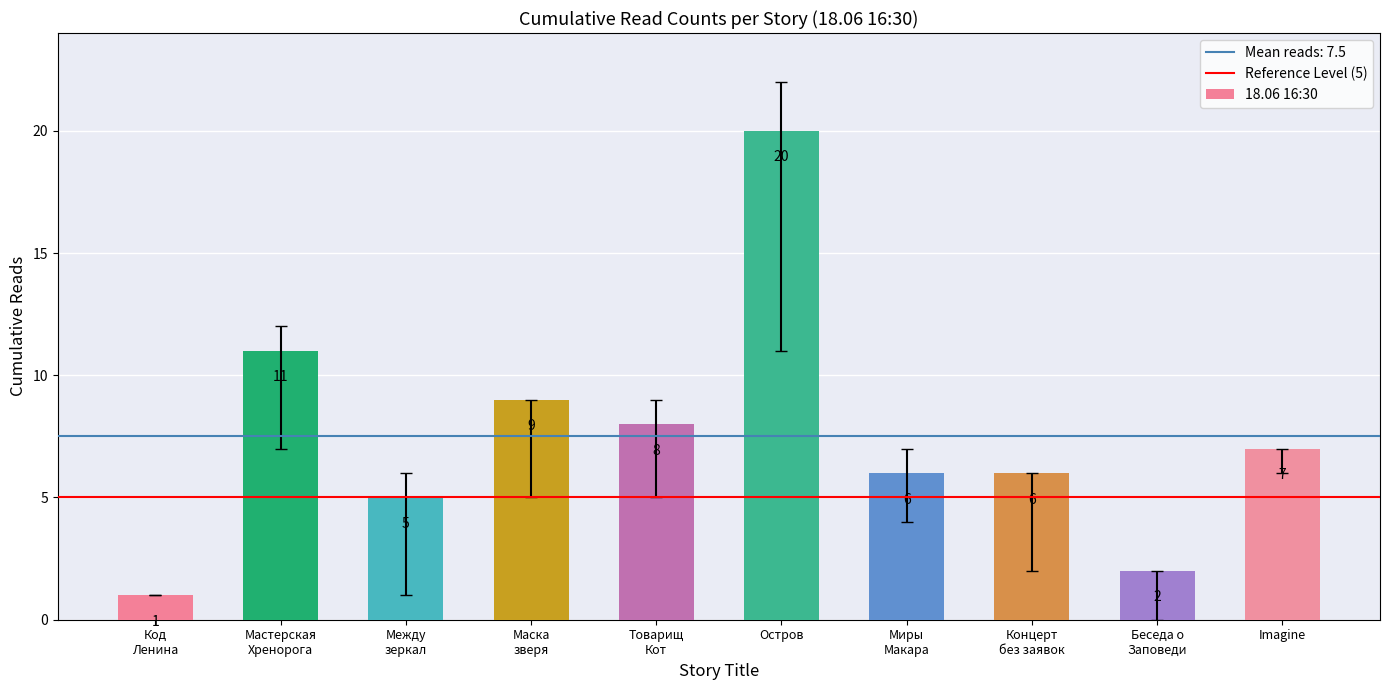

Is it true that the value at Imagine is 7?

True